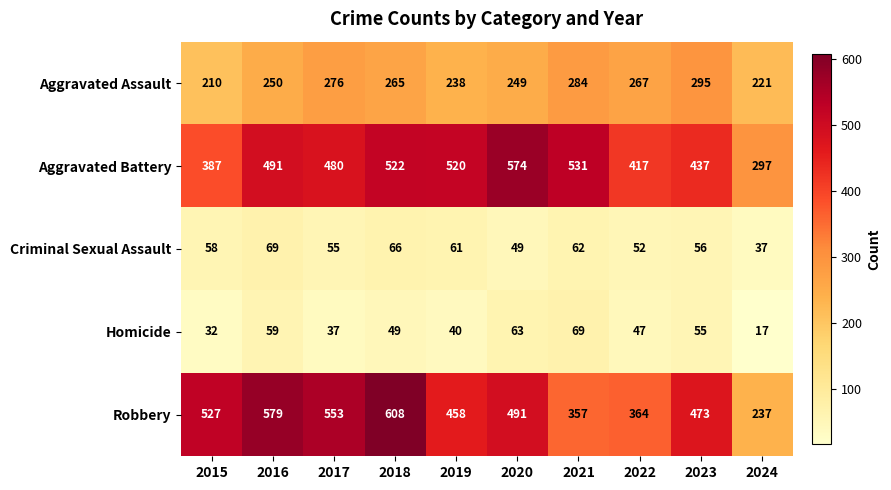

Which series has the largest range (max minus min)?

Robbery